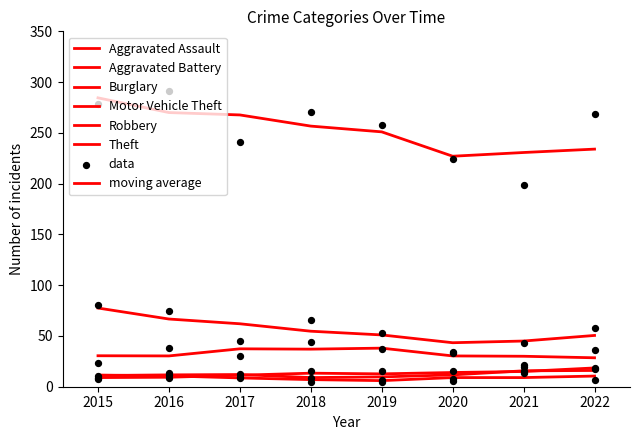

Which series has the largest Y range (max minus min)?

Theft